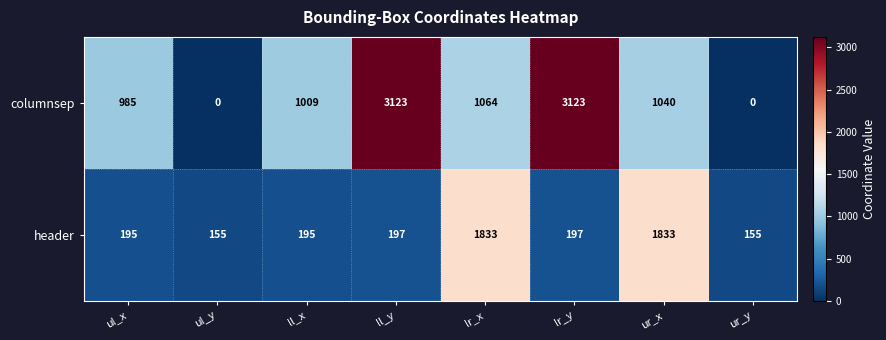

What is the difference between the second highest and minimum values in the header series?

1678